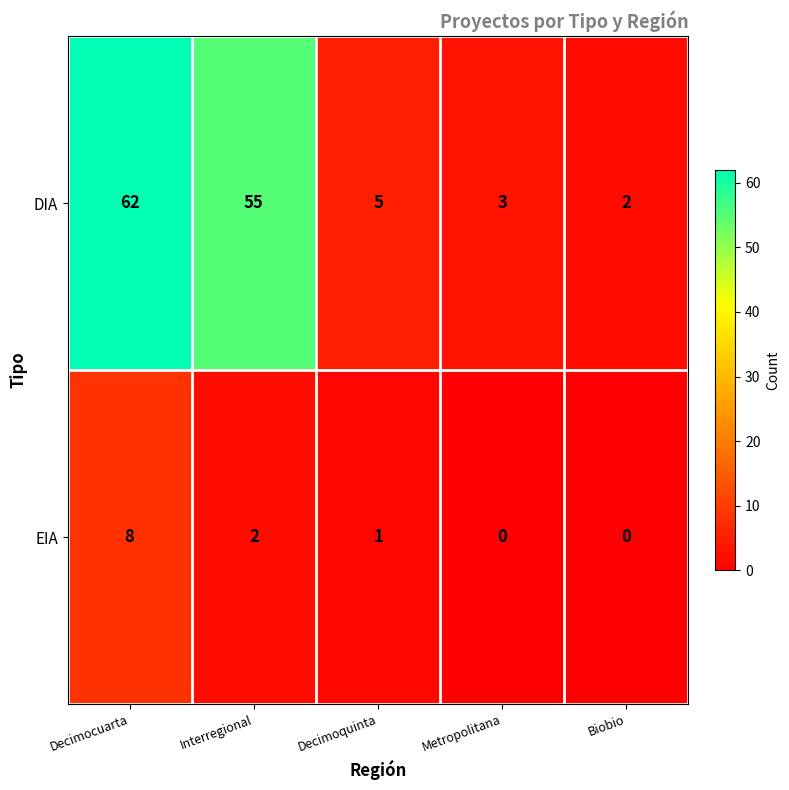

How many data points does each series have?

5